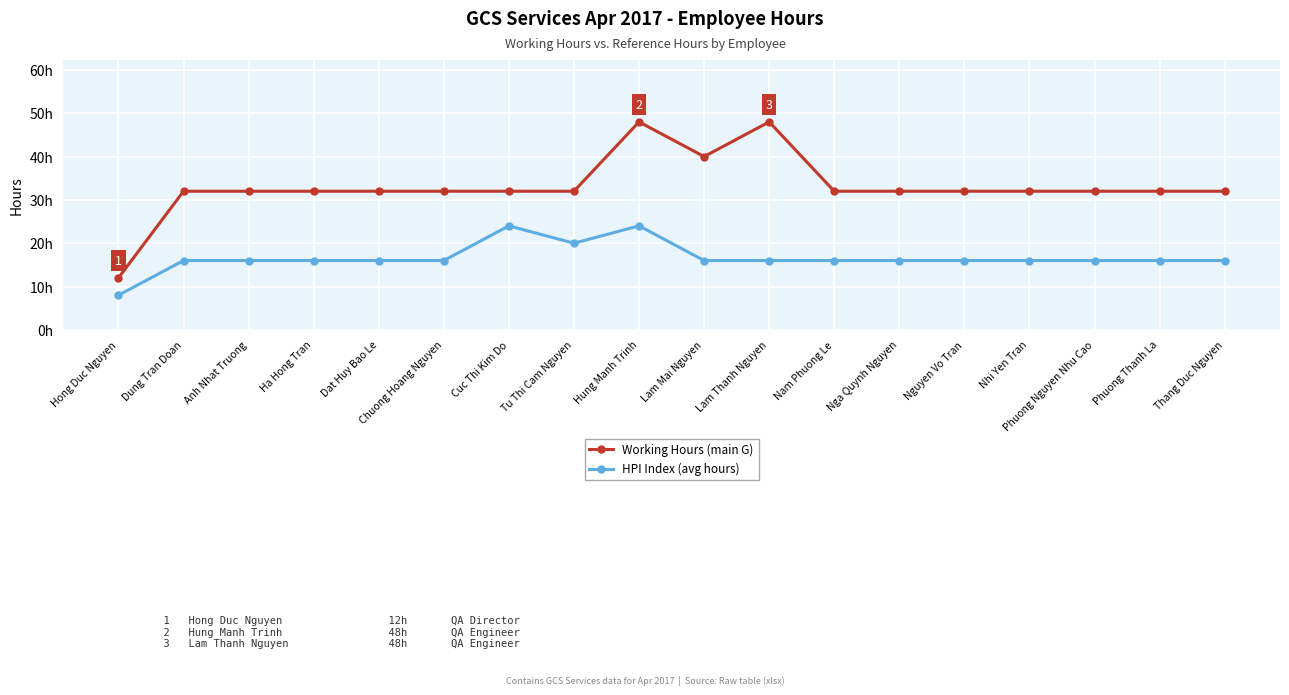

True or false: Working Hours (main G) and HPI Index (avg hours) intersect in this chart.

False